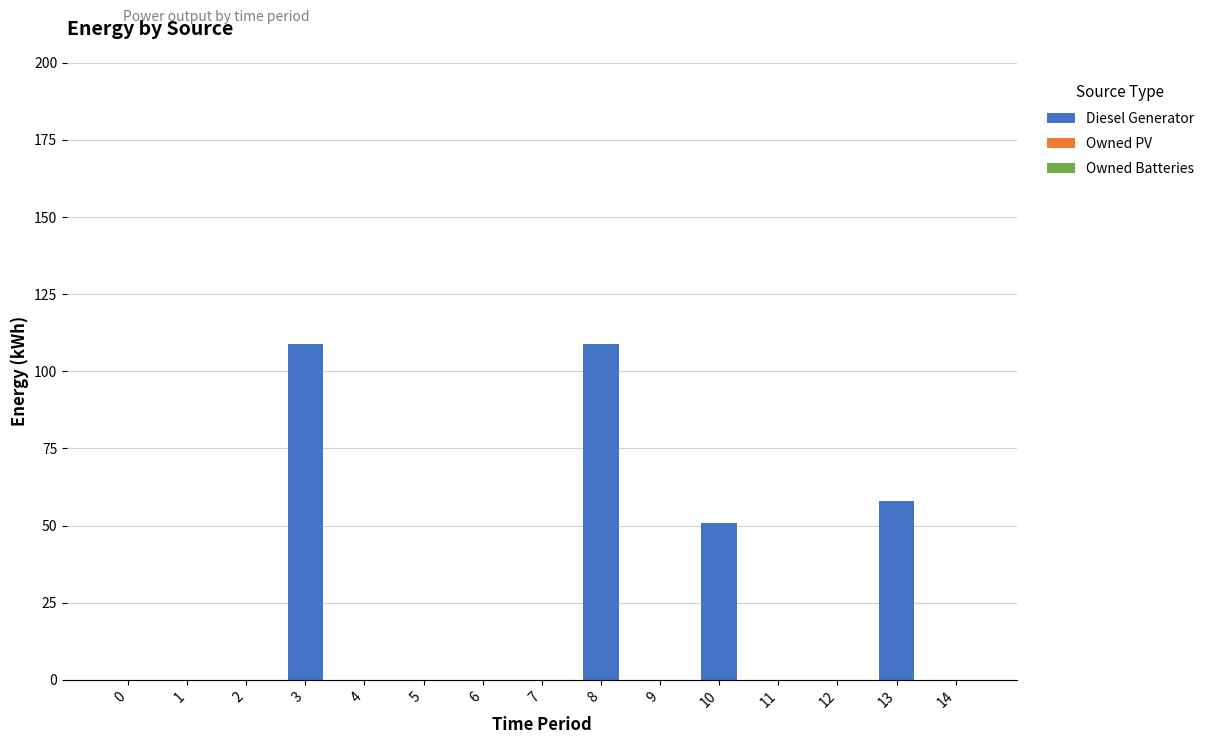

Reading left to right, transcribe all the data shown in this chart.

0=0	1=0	2=0	3=109	4=0	5=0	6=0	7=0	8=109	9=0	10=51	11=0	12=0	13=58	14=0